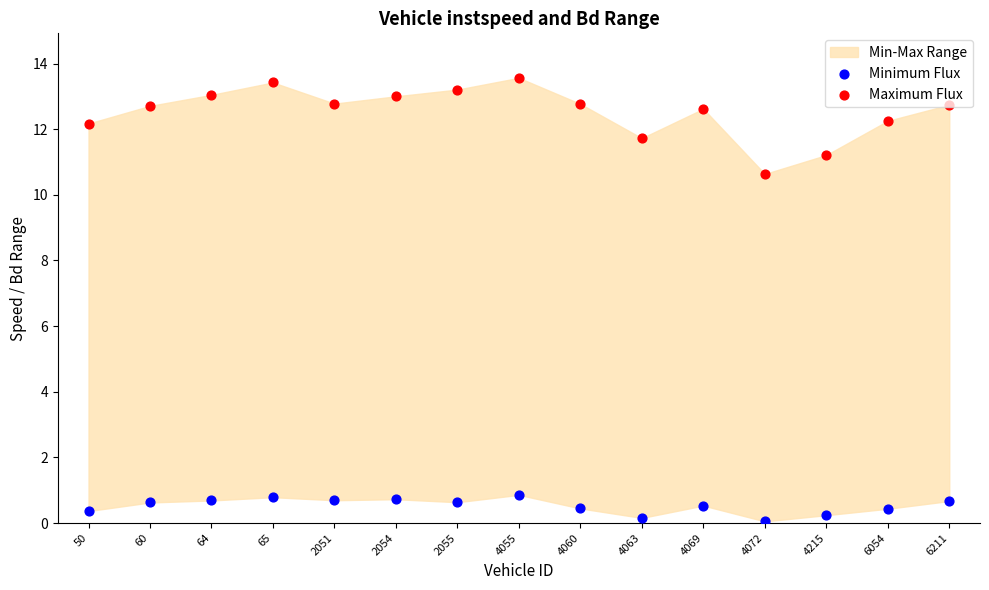

What is the total value across all series at 4072?

10.7